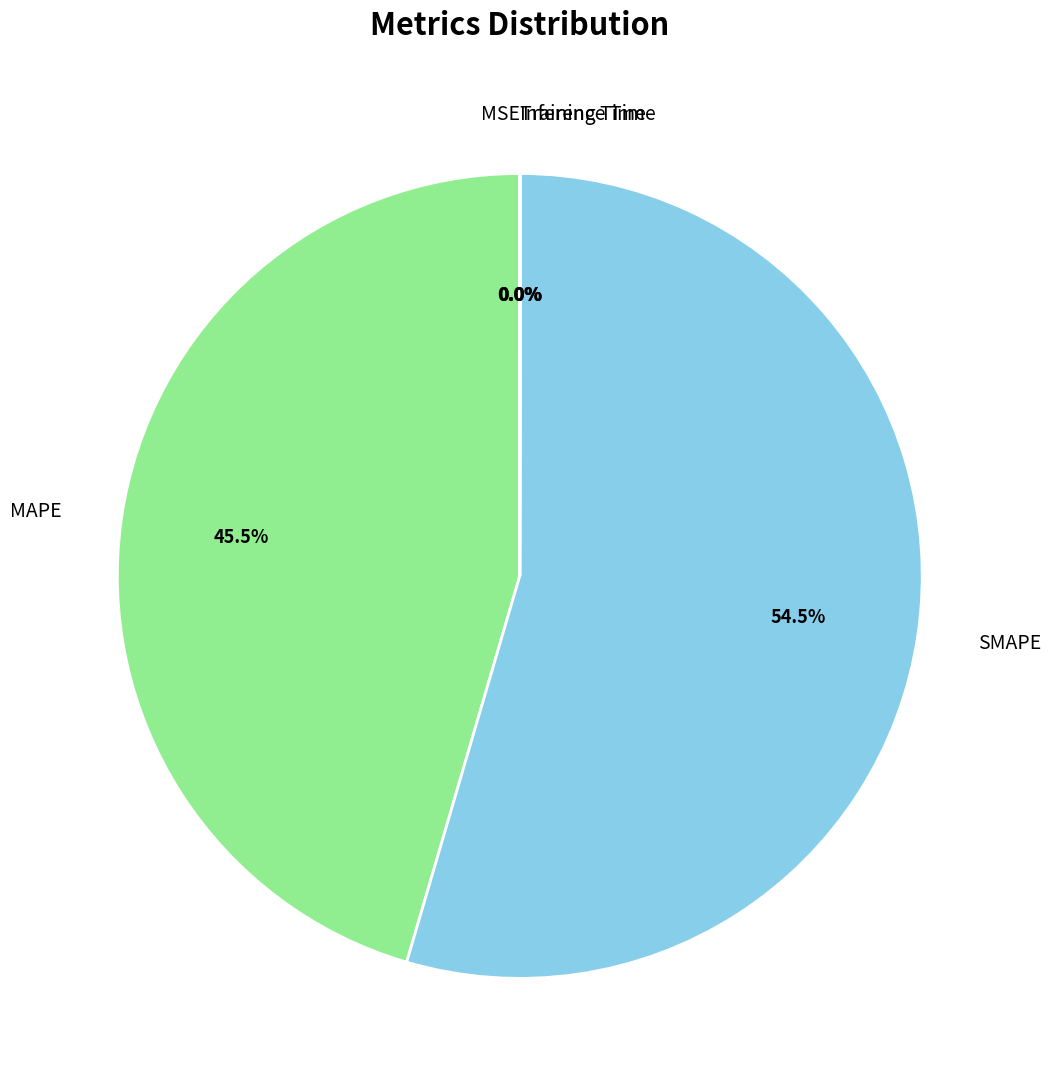

Does any single category account for the majority?

Yes